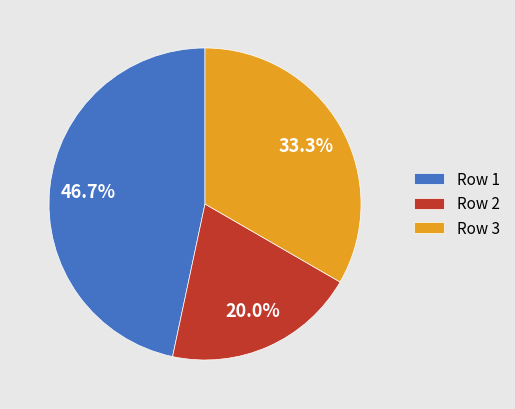

Approximately how many times larger is the value at Row 3 compared to Row 1?

0.7